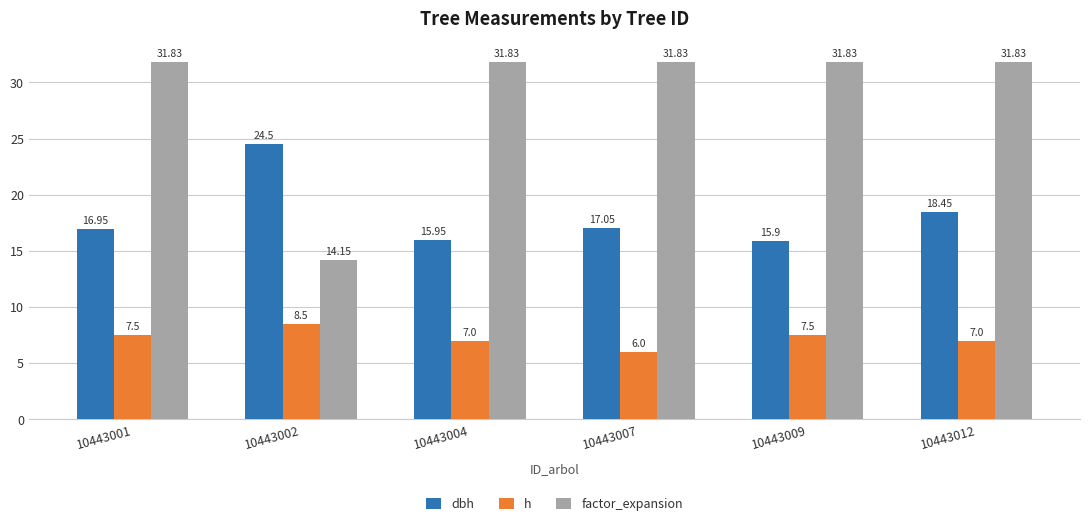

Is it true that h equals 2.0 at 10443001?

False